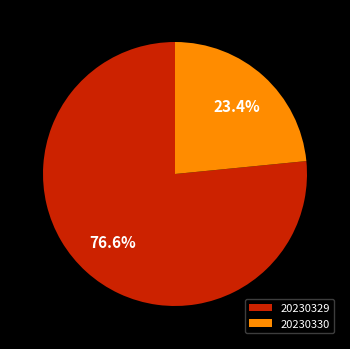

To the nearest percent, what is the difference between the largest and smallest slice percentages?

53%